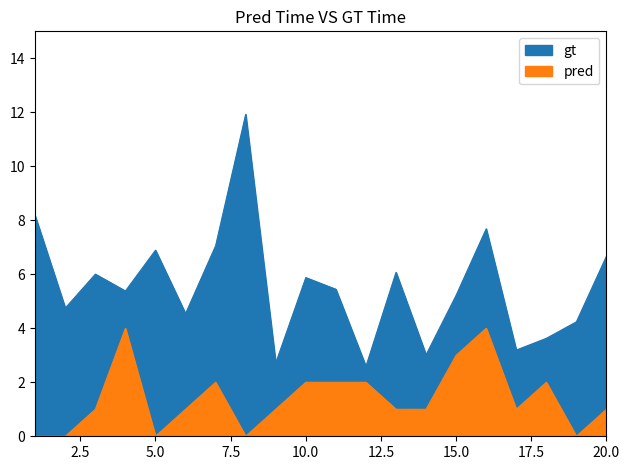

Which label corresponds to the largest value in the chart?

8